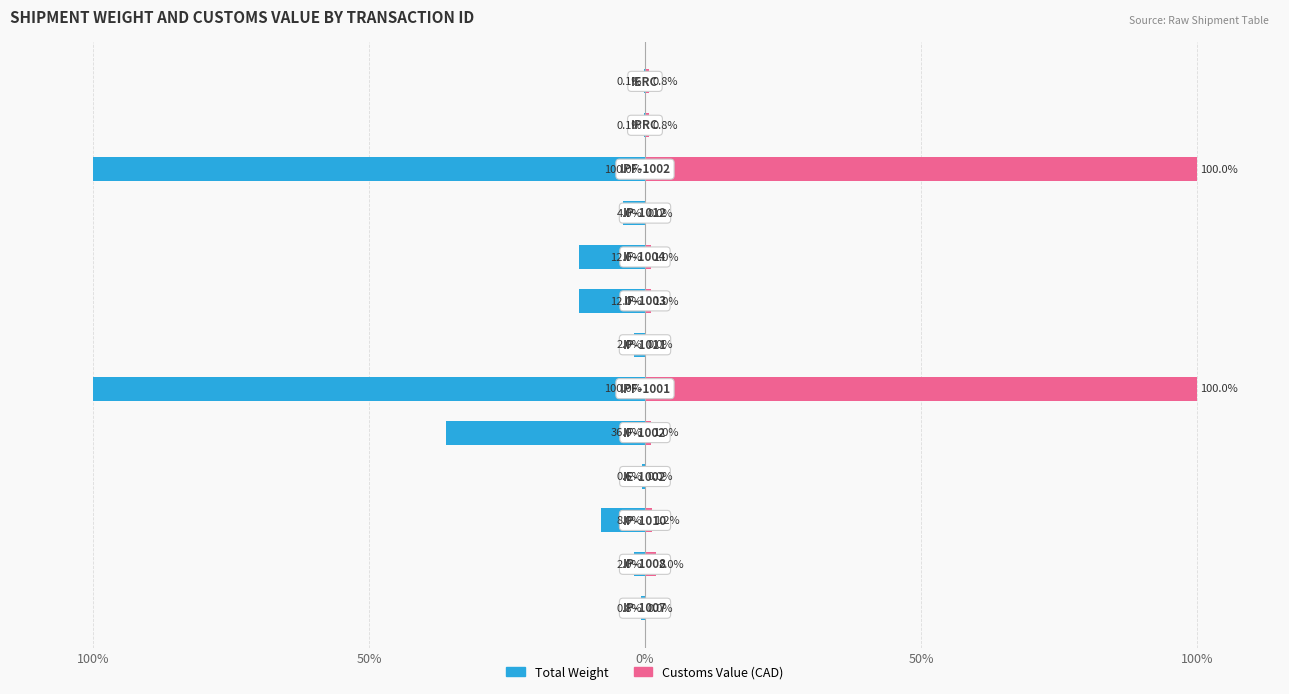

What is the value of the Customs Value (CAD) bar at the 3rd from the left?

1.2